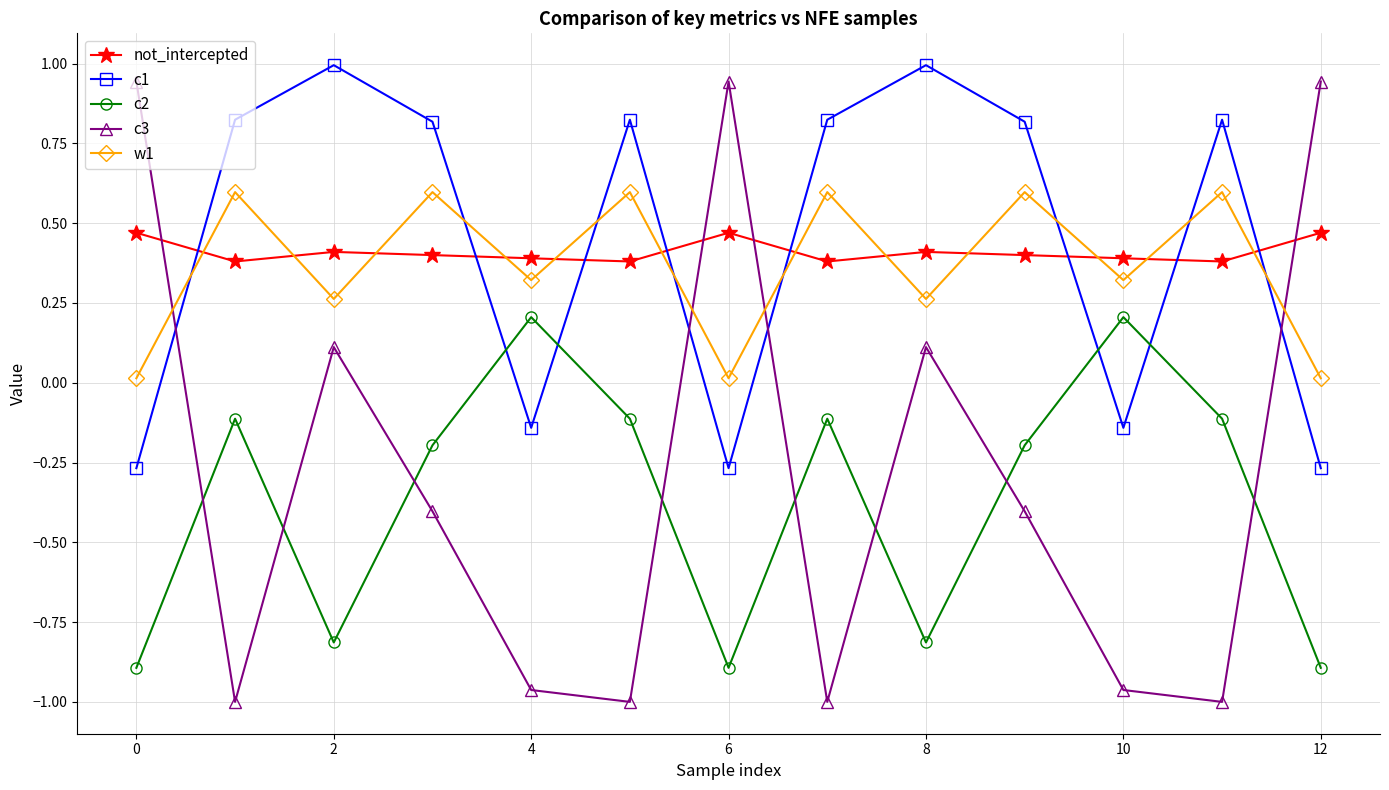

True or false: w1 and c1 cross at least once.

True